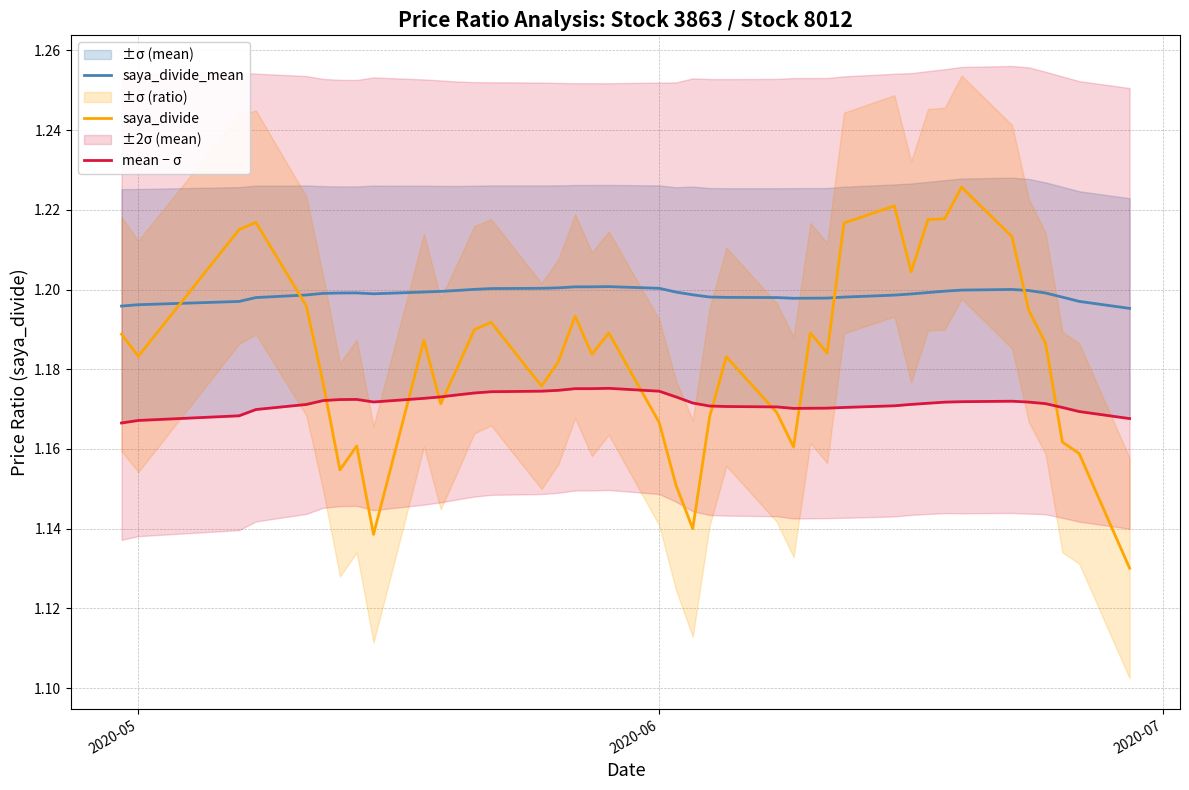

The saya_divide series shows 2.1 at 2020-05. True or false?

False